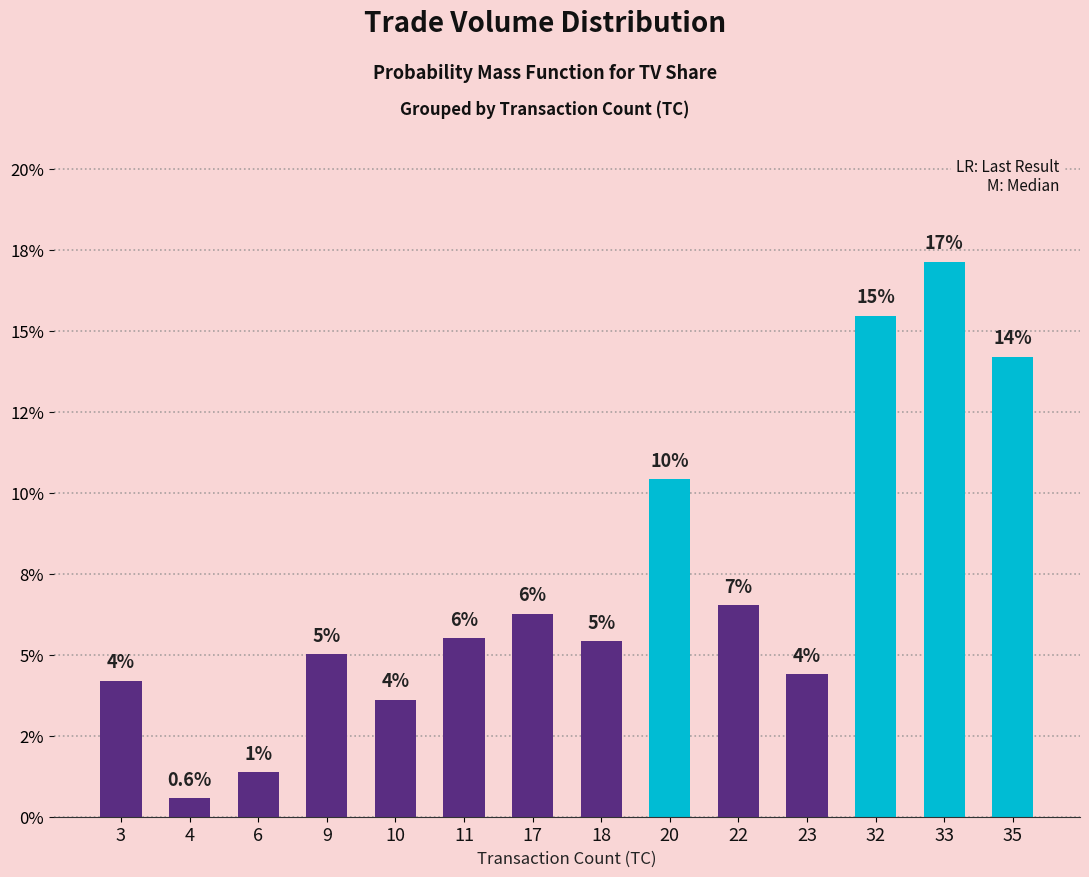

Does the chart contain stacked bars?

No